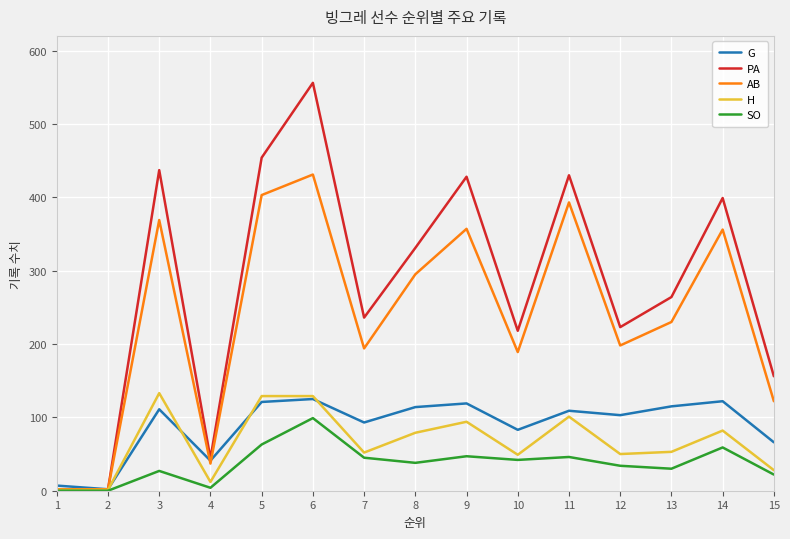

Which series ends up on top after the final intersection of G and AB?

AB